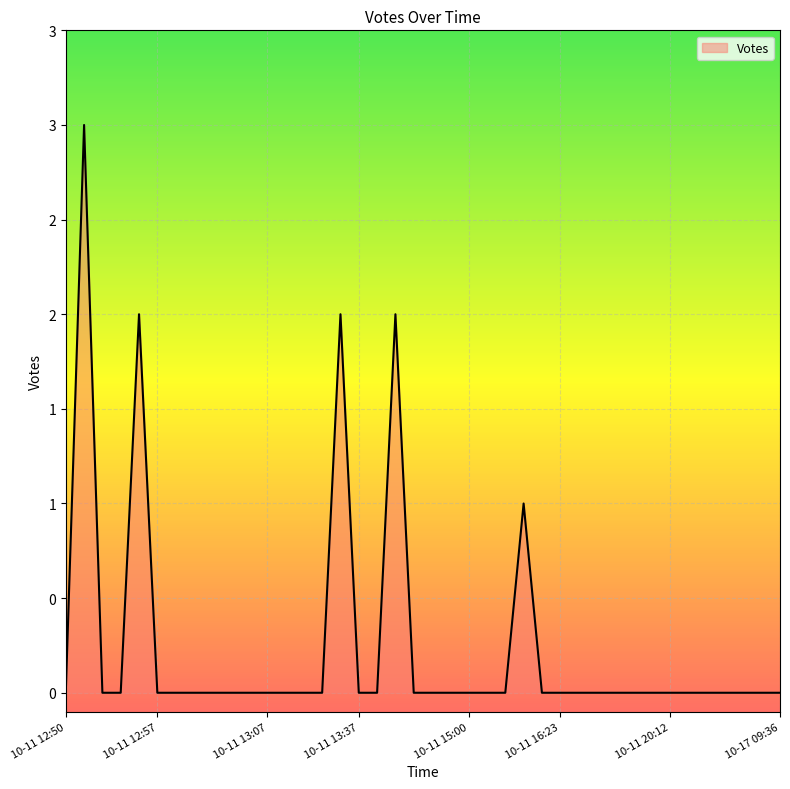

Does the chart have visible grid lines?

Yes